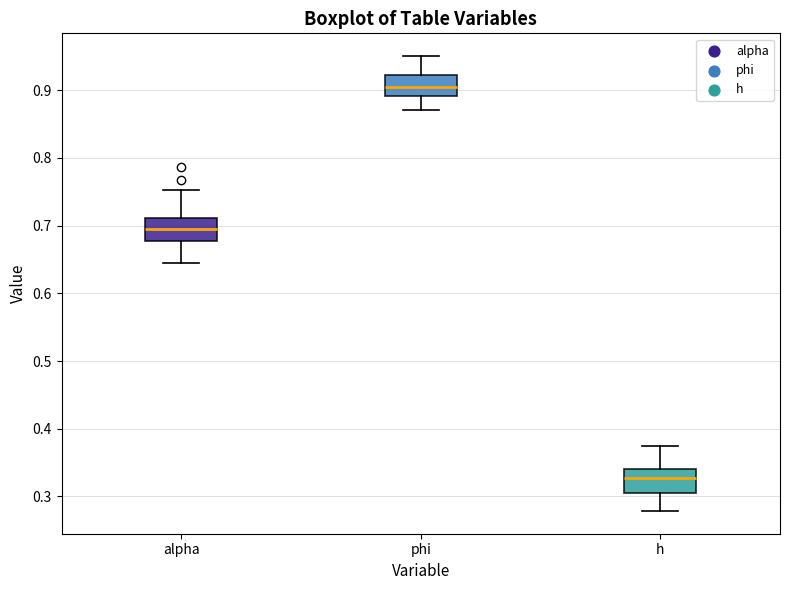

Where does the median line of the box for h sit on the y-axis? The values are not printed on the chart, so give them approximately, as read against the axis.

0.33